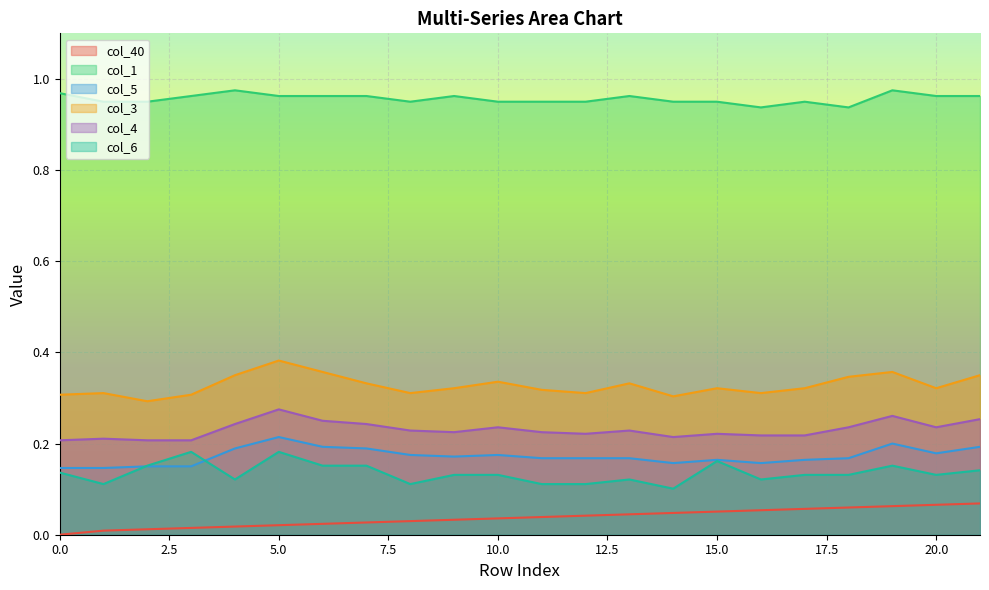

True or false: col_40 and col_5 intersect in this chart.

False